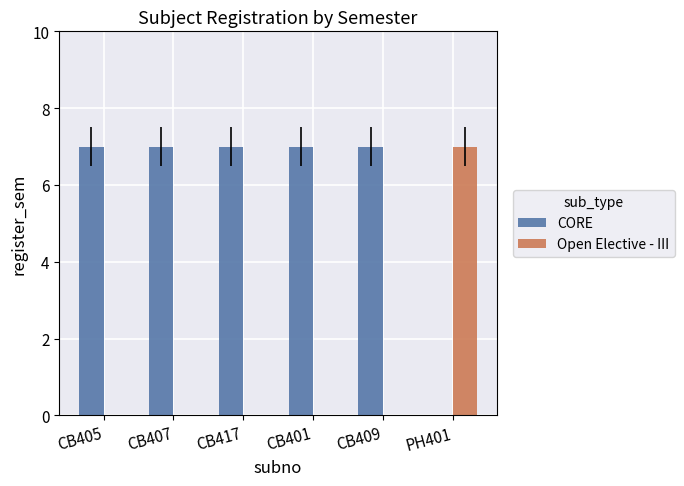

True or false: CORE has a value of 3 at CB409.

False